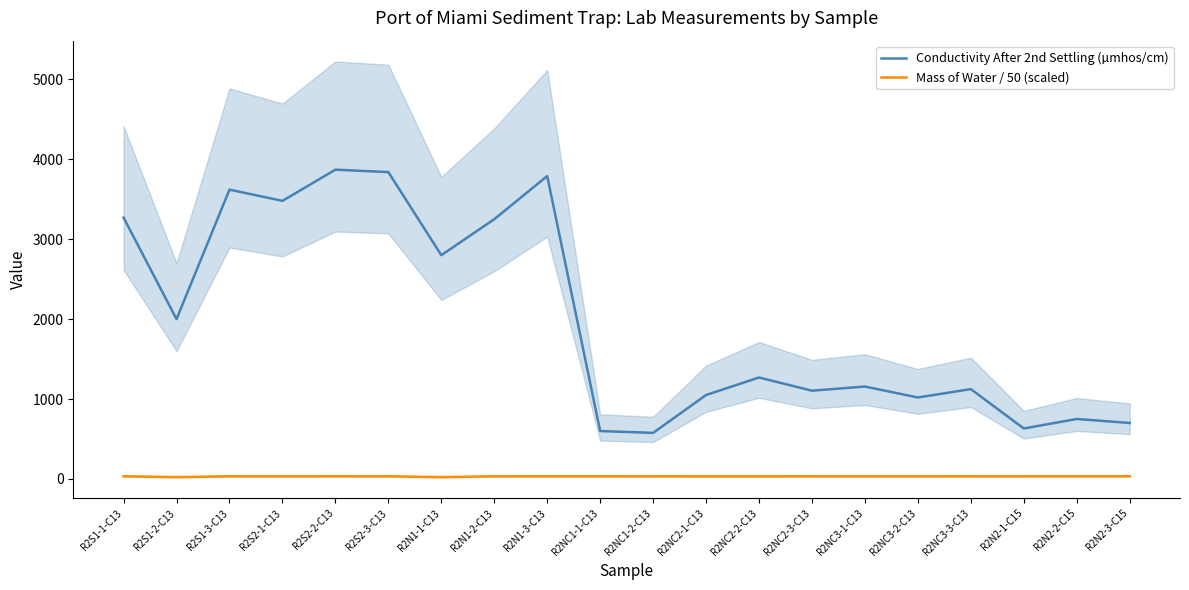

True or false: Conductivity After 2nd Settling (µmhos/cm) and Mass of Water / 50 (scaled) intersect in this chart.

False